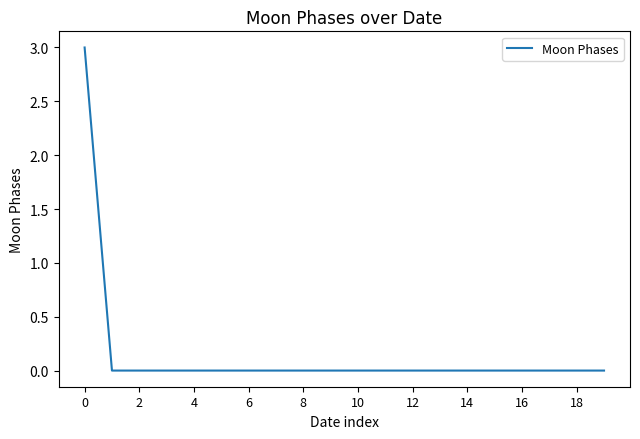

How many distinct data groups are displayed?

1